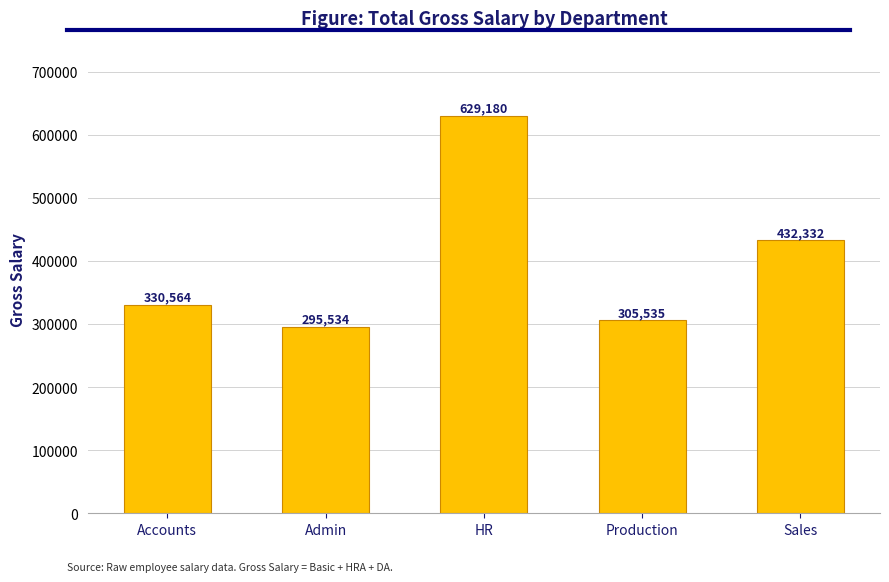

Which category has the lowest value across all series?

Admin